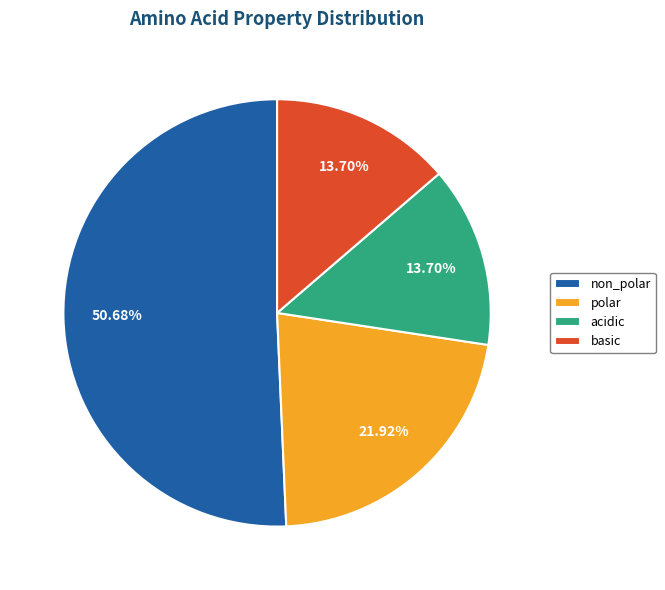

Which category accounts for the majority?

non_polar